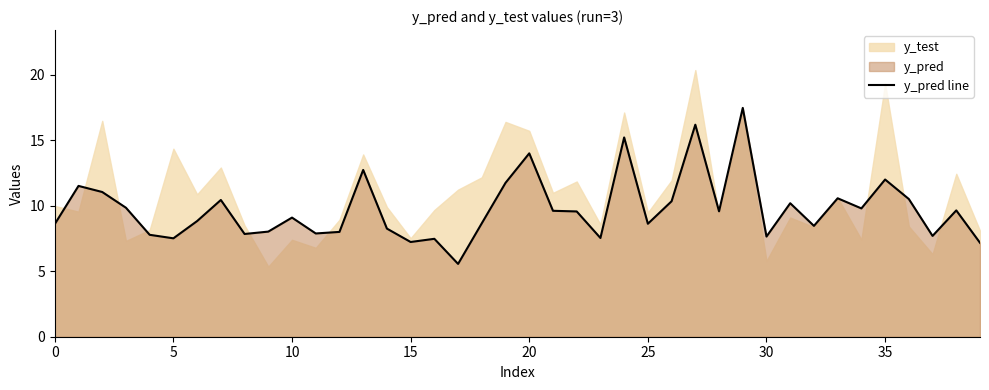

What is the label of the 38th point from the left?

37